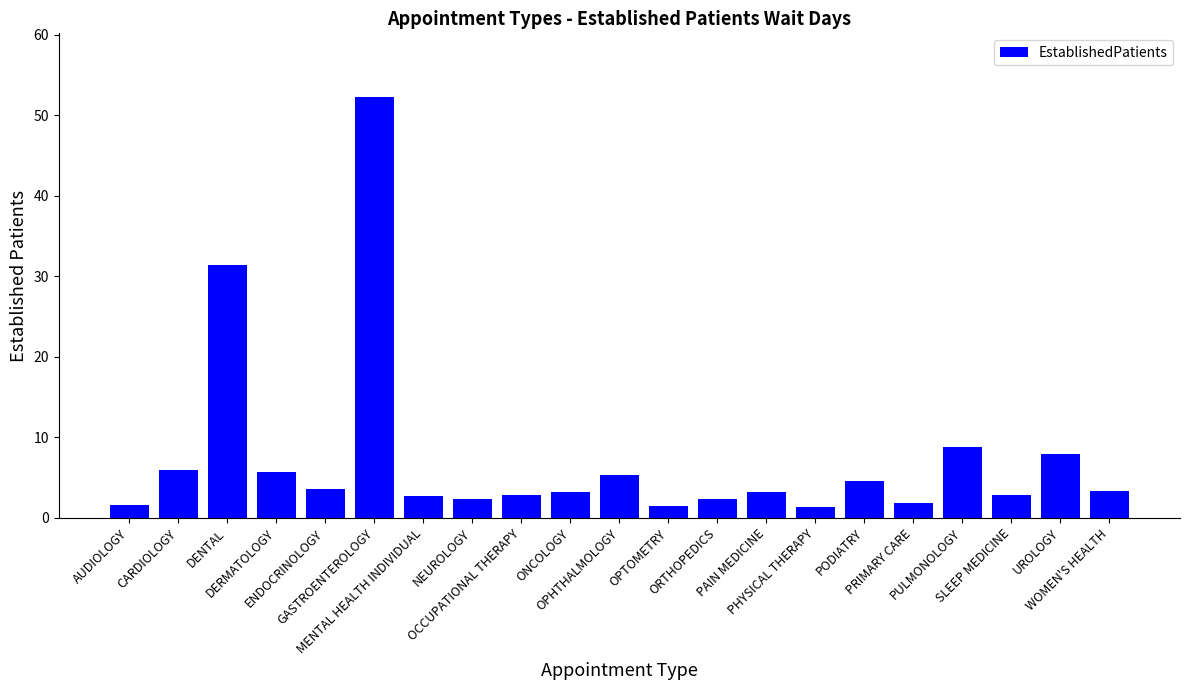

How many categories are shown in the chart?

21